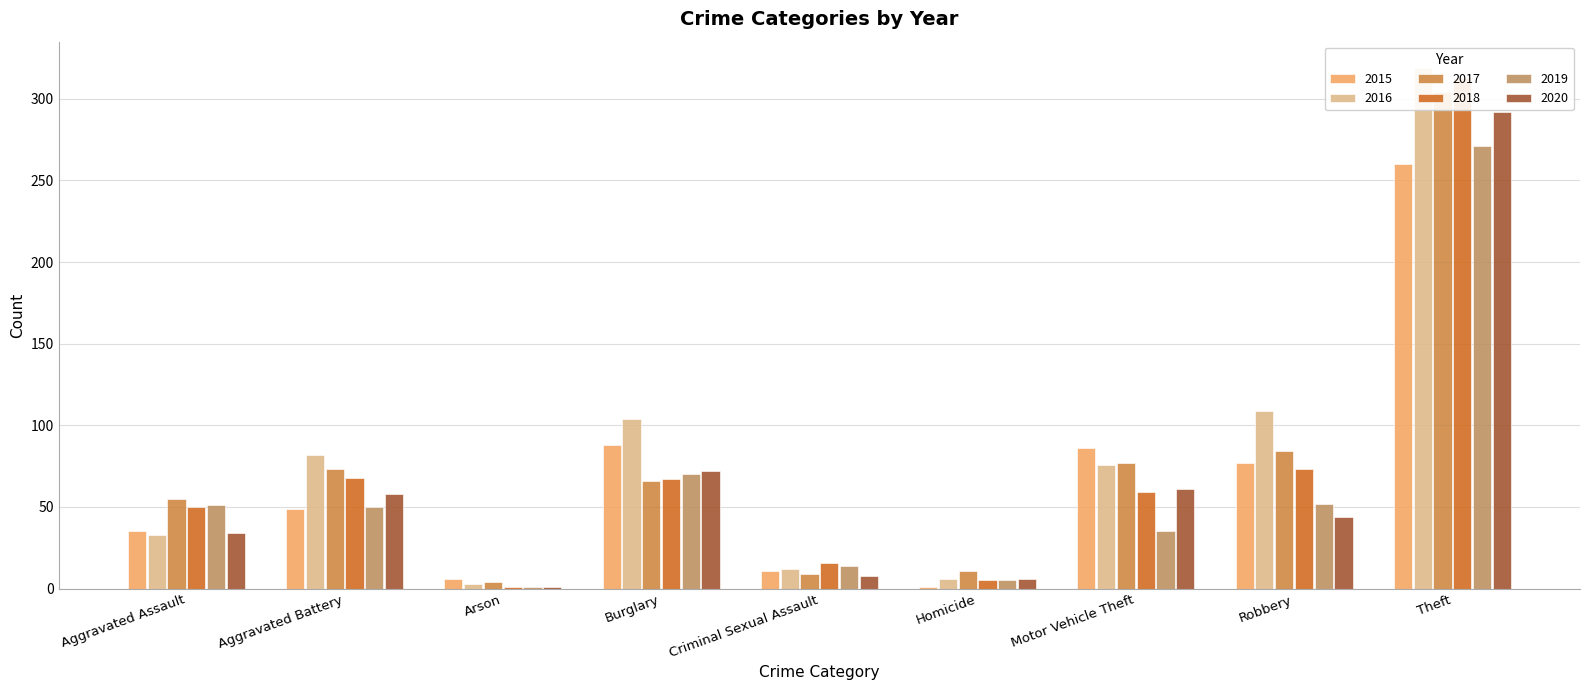

Read the 2016 value at Aggravated Assault, to the nearest 50.

50